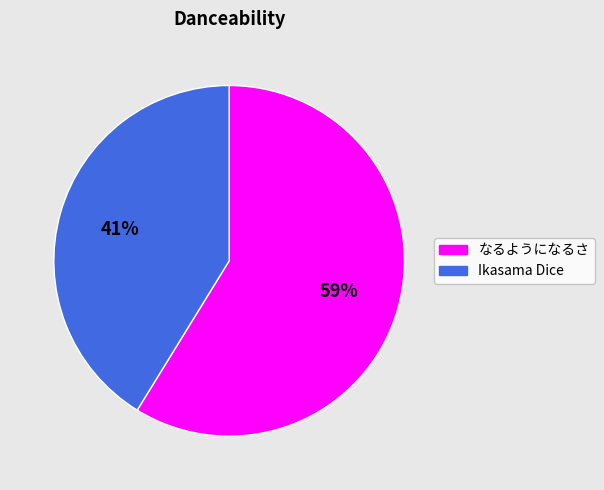

To the nearest percent, what portion does Ikasama Dice represent?

41%